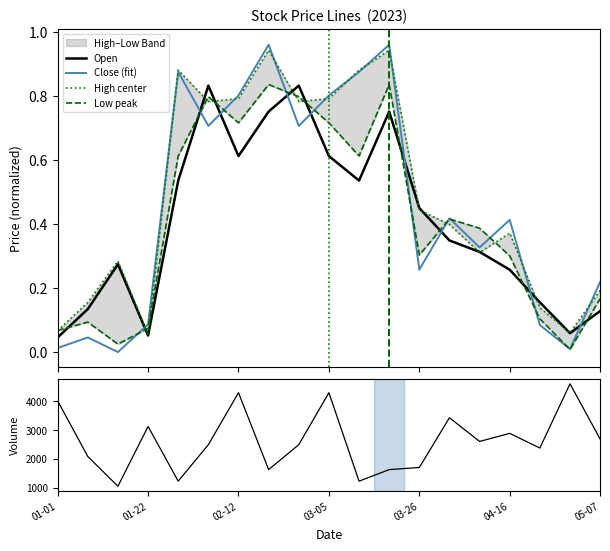

Which series has the largest total across all categories?

Volume